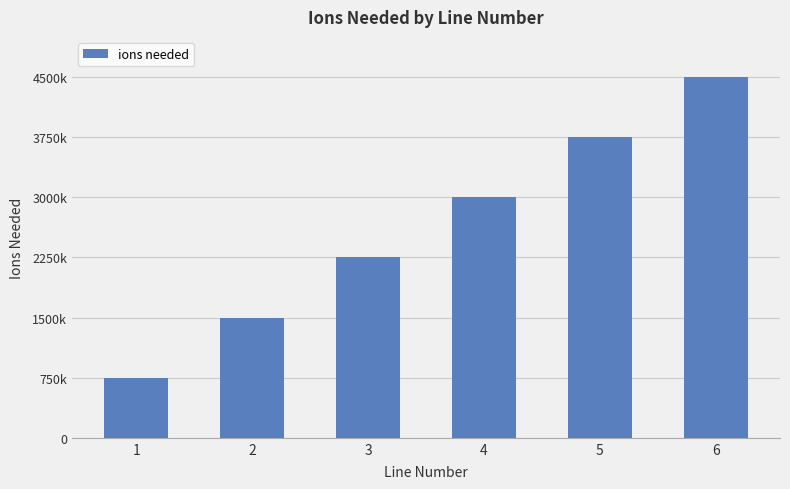

The chart shows a value of 3750000 at 5. True or false?

True